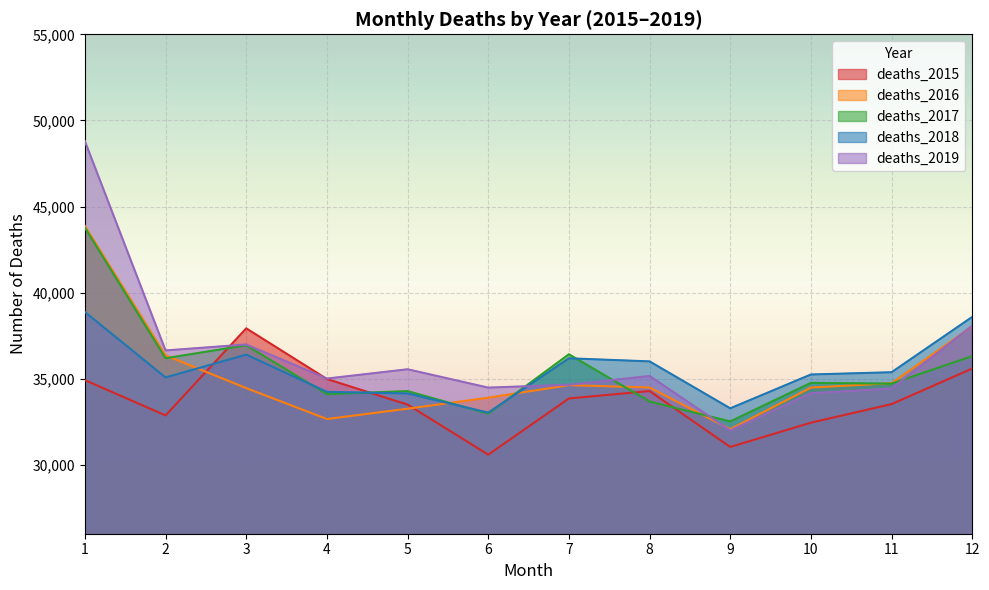

Reading left to right, list all the values displayed in this chart.

deaths_2015: 34918	32870	37925	34983	33497	30590	33854	34285	31038	32449	33526	35593
deaths_2016: 43871	36355	34455	32661	33261	33897	34628	34491	32071	34485	34743	38046
deaths_2017: 43769	36189	36943	34106	34281	32971	36420	33675	32521	34758	34715	36314
deaths_2018: 38874	35074	36399	34238	34145	33031	36186	36007	33281	35246	35377	38591
deaths_2019: 48794	36642	36988	35009	35549	34483	34651	35159	31999	34157	34431	38079